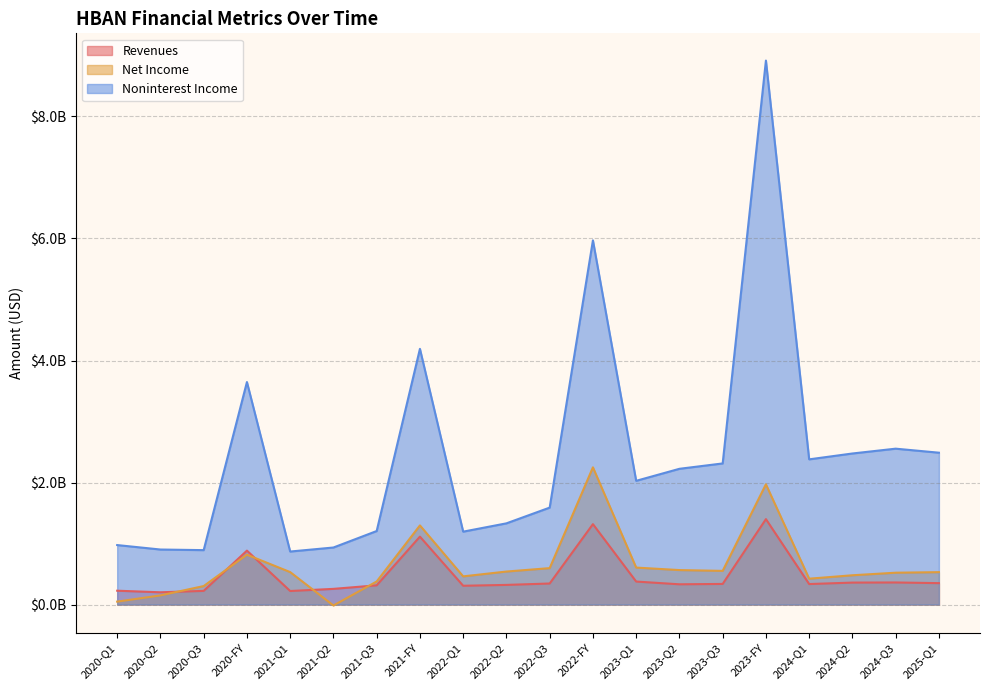

Read the Net Income value at 2022-Q2, to the nearest 10.

541000000